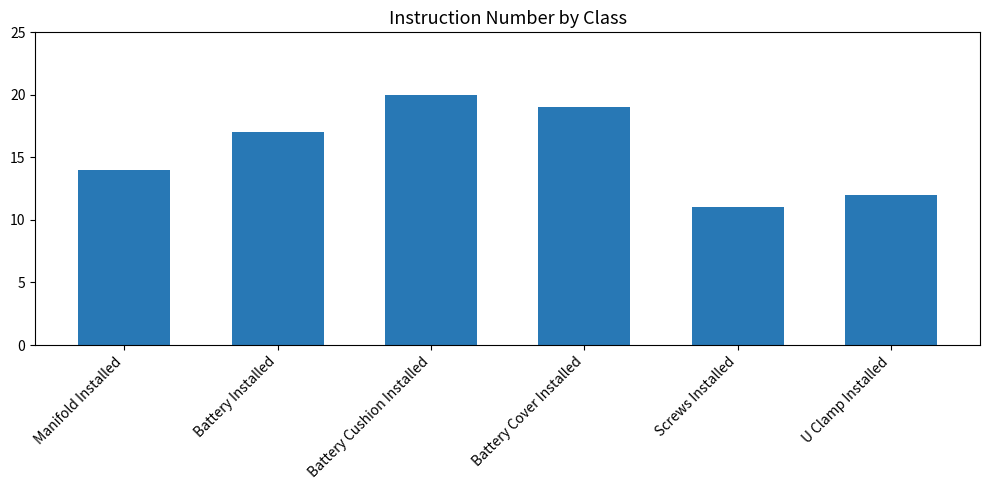

What is the average value?

16